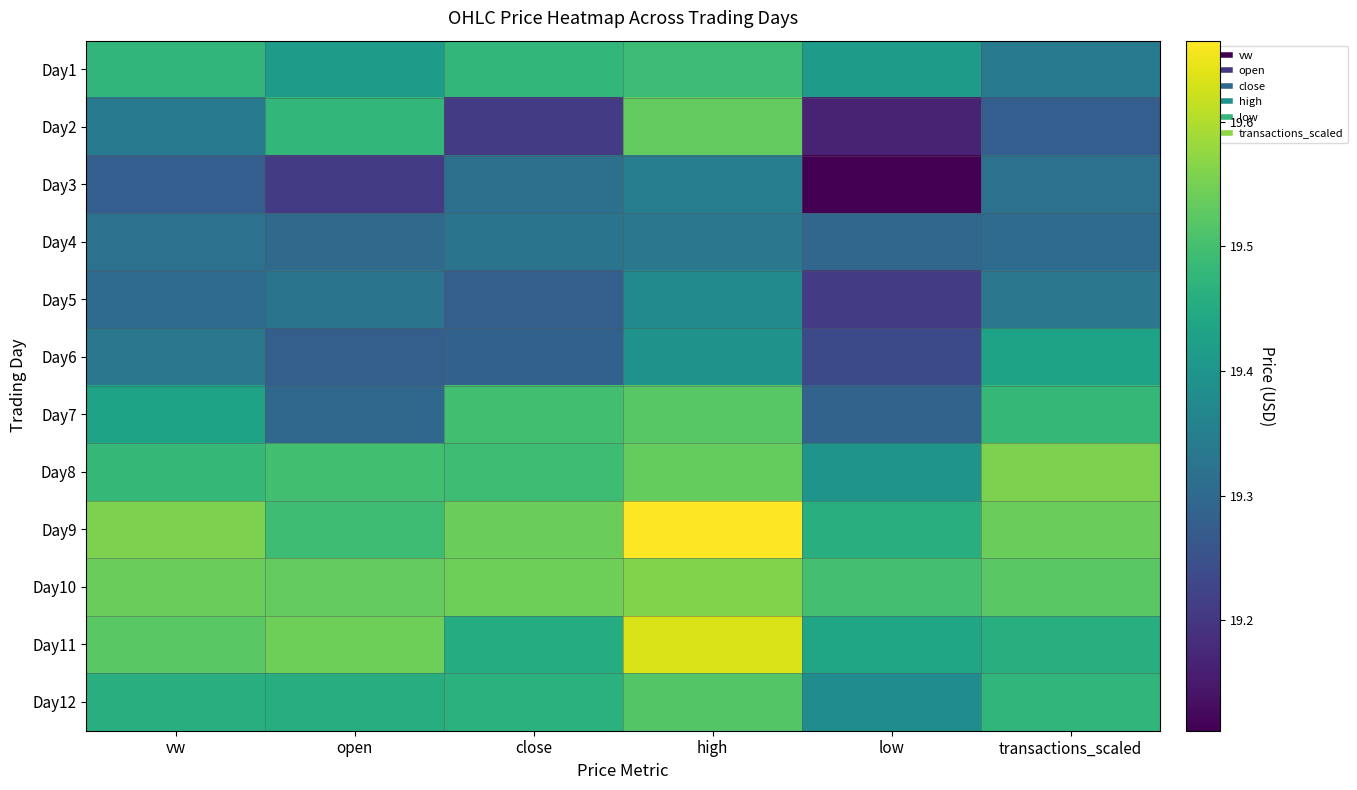

How many distinct data groups are displayed?

12